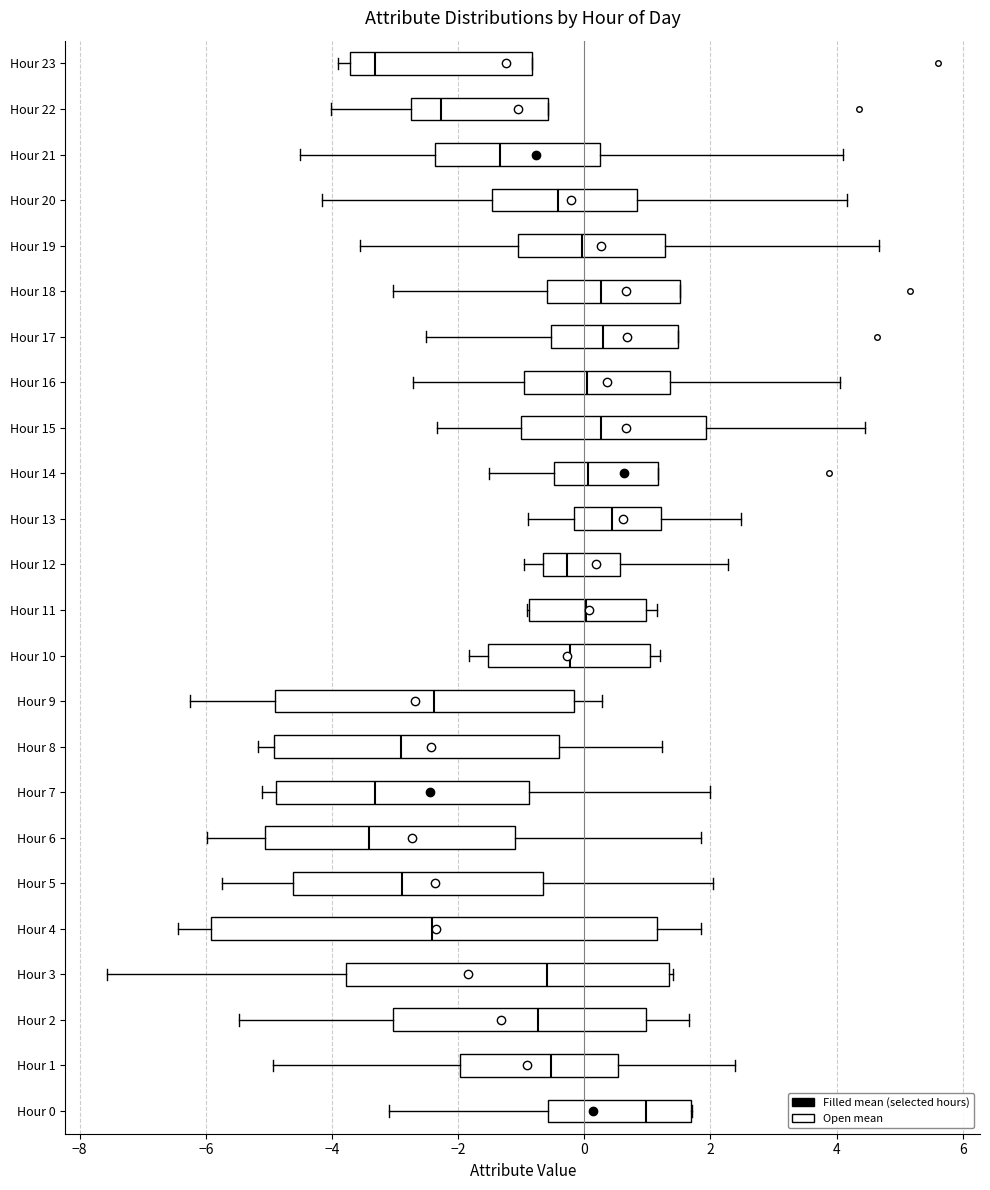

Reading bottom to top, transcribe this box plot: for each box, give where its median line is, the range the box spans, and where its two whiskers end, as read against the x-axis. The values are not printed on the chart, so give them approximately, as read against the axis.

Hour 0: median 1.0, box -0.6 to 1.6, whiskers -3.0 to 1.8
Hour 1: median -0.6, box -2.0 to 0.6, whiskers -5.0 to 2.4
Hour 2: median -0.8, box -3.0 to 1.0, whiskers -5.4 to 1.6
Hour 3: median -0.6, box -3.8 to 1.4, whiskers -7.6 to 1.4 (just right of the box's right edge)
Hour 4: median -2.4, box -6.0 to 1.2, whiskers -6.4 to 1.8
Hour 5: median -2.8, box -4.6 to -0.6, whiskers -5.8 to 2.0
Hour 6: median -3.4, box -5.0 to -1.0, whiskers -6.0 to 1.8
Hour 7: median -3.4, box -4.8 to -0.8, whiskers -5.2 to 2.0
Hour 8: median -2.8, box -5.0 to -0.4, whiskers -5.2 to 1.2
Hour 9: median -2.4, box -4.8 to -0.2, whiskers -6.2 to 0.2
Hour 10: median -0.2, box -1.6 to 1.0, whiskers -1.8 to 1.2
Hour 11: median 0.0, box -0.8 to 1.0, whiskers -1.0 to 1.2
Hour 12: median -0.2, box -0.6 to 0.6, whiskers -1.0 to 2.2
Hour 13: median 0.4, box -0.2 to 1.2, whiskers -0.8 to 2.4
Hour 14: median 0.0, box -0.4 to 1.2, whiskers -1.6 to 1.2
Hour 15: median 0.2, box -1.0 to 2.0, whiskers -2.4 to 4.4
Hour 16: median 0.0, box -1.0 to 1.4, whiskers -2.8 to 4.0
Hour 17: median 0.2, box -0.6 to 1.4, whiskers -2.6 to 1.4
Hour 18: median 0.2, box -0.6 to 1.6, whiskers -3.0 to 1.6
Hour 19: median 0.0, box -1.0 to 1.2, whiskers -3.6 to 4.6
Hour 20: median -0.4, box -1.4 to 0.8, whiskers -4.2 to 4.2
Hour 21: median -1.4, box -2.4 to 0.2, whiskers -4.6 to 4.2
Hour 22: median -2.2, box -2.8 to -0.6, whiskers -4.0 to -0.6
Hour 23: median -3.4, box -3.8 to -0.8, whiskers -4.0 to -0.8